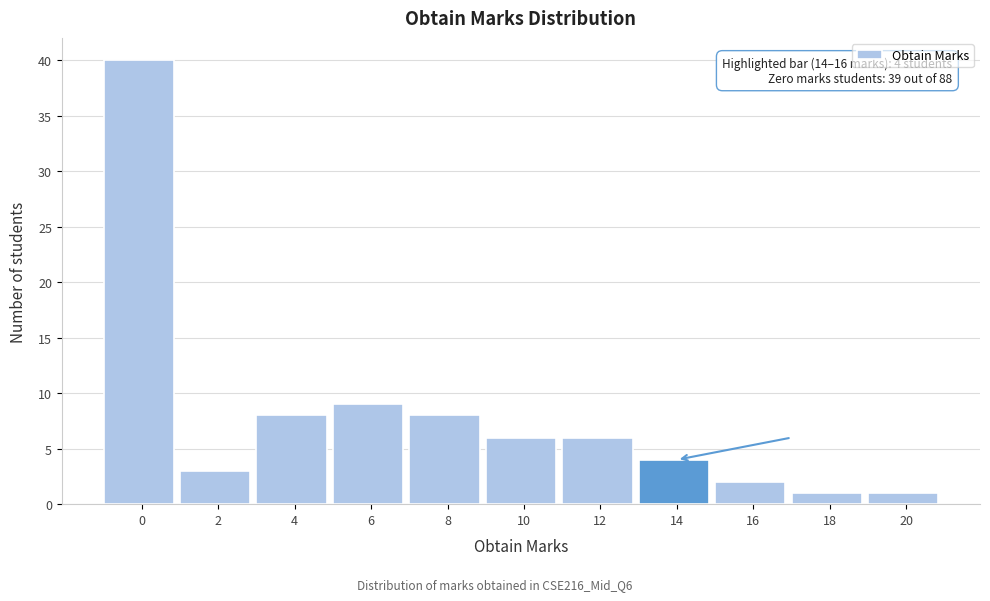

Reading left to right, extract all data points from this chart.

0=40	2=3	4=8	6=9	8=8	10=6	12=6	14=4	16=2	18=1	20=1